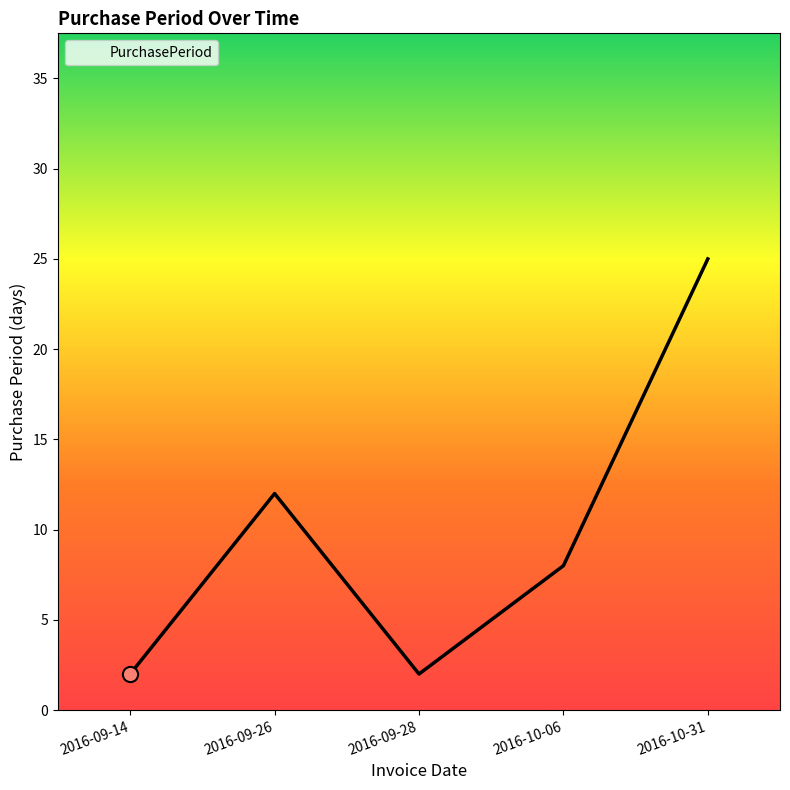

What is the change in value from 2016-09-28 to 2016-10-06?

+6